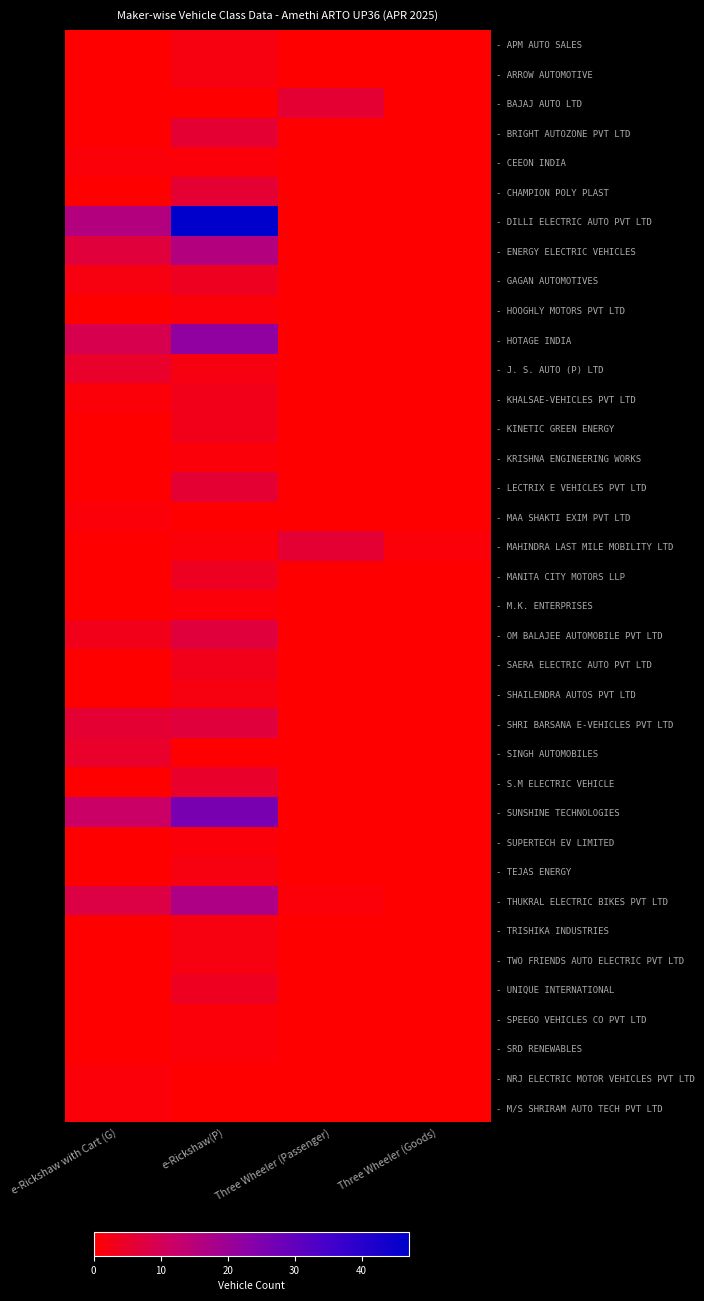

At which category does the chart reach its minimum across all series?

e-Rickshaw with Cart (G)